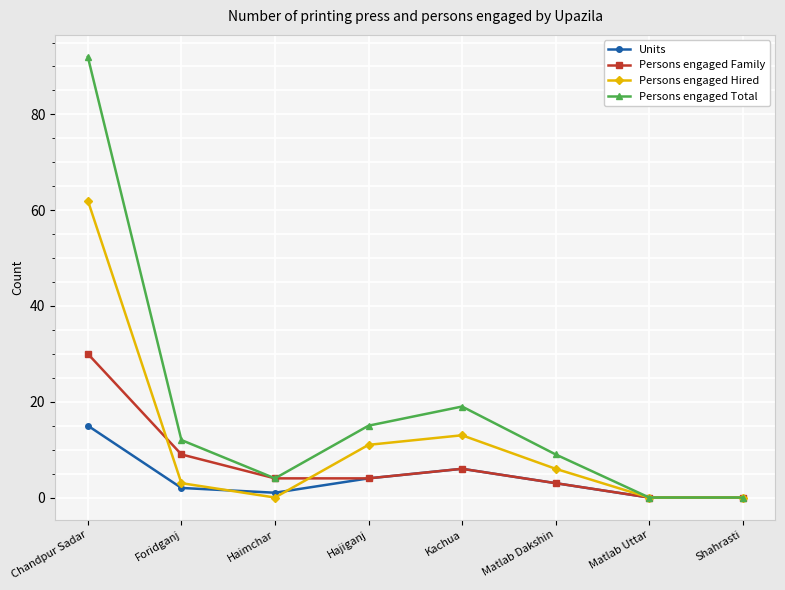

At how many categories does at least one series exceed 68?

1